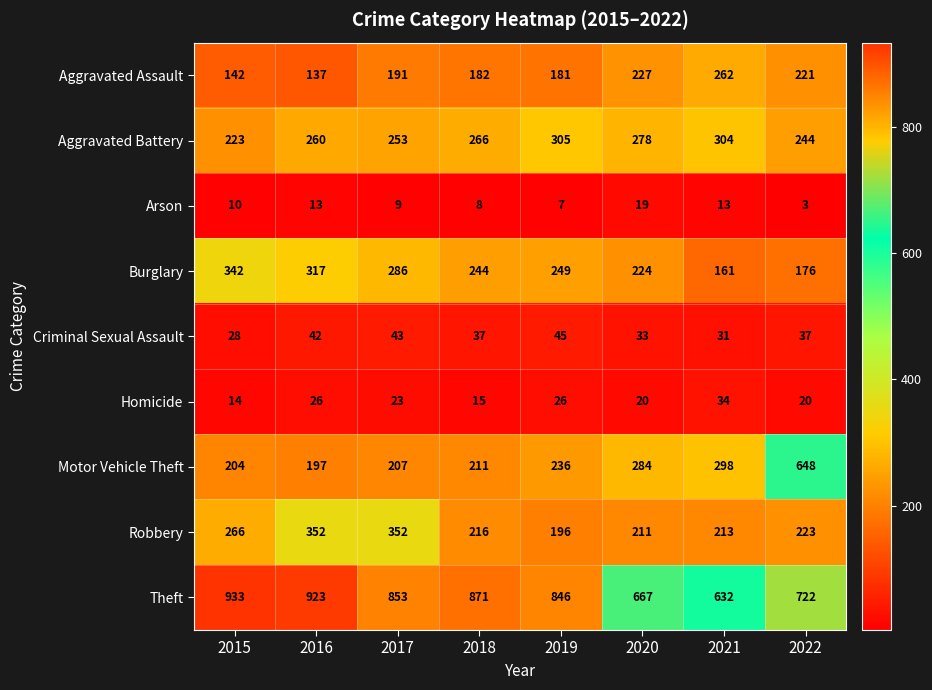

True or false: Aggravated Assault has a value of 221 at 2022.

True